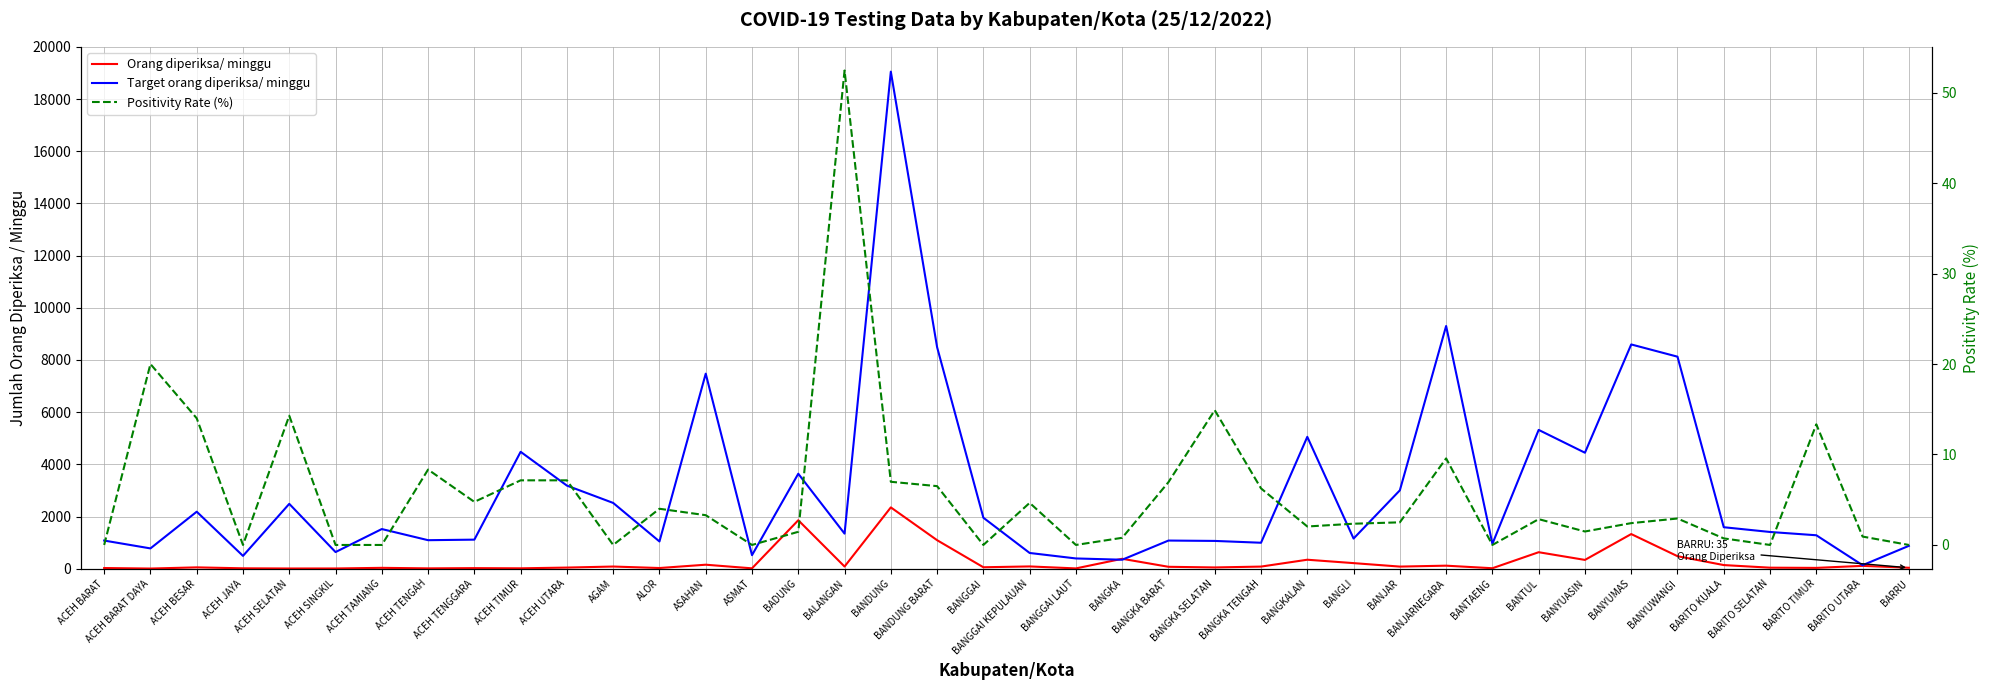

At which label does Positivity Rate (%) reach its minimum?

ACEH BARAT